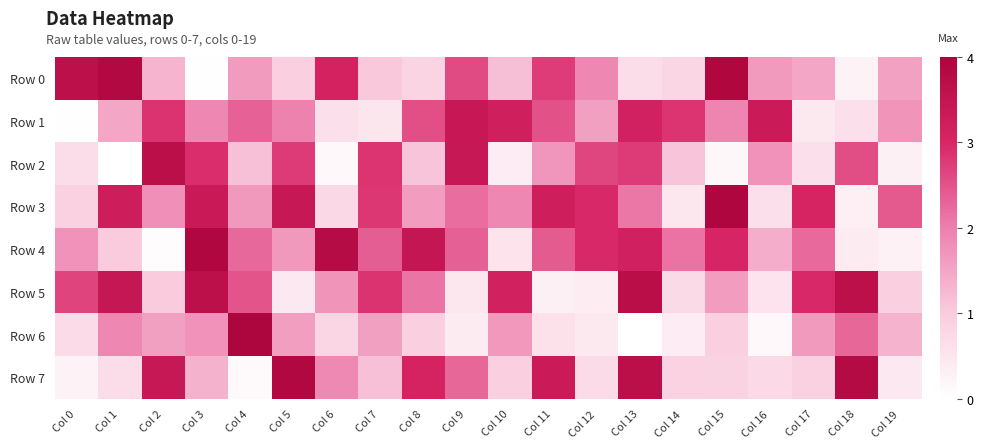

Reading left to right, extract all data points from this chart.

Row 0: Col 0=3.6	Col 1=3.9	Col 2=1.3	Col 3=0.0	Col 4=1.6	Col 5=0.9	Col 6=3.1	Col 7=1.1	Col 8=0.8	Col 9=2.6	Col 10=1.2	Col 11=2.7	Col 12=1.9	Col 13=0.7	Col 14=0.8	Col 15=3.9	Col 16=1.6	Col 17=1.5	Col 18=0.2	Col 19=1.6
Row 1: Col 0=0.0	Col 1=1.5	Col 2=2.9	Col 3=1.9	Col 4=2.3	Col 5=2.0	Col 6=0.6	Col 7=0.5	Col 8=2.5	Col 9=3.4	Col 10=3.2	Col 11=2.5	Col 12=1.6	Col 13=3.1	Col 14=2.8	Col 15=1.9	Col 16=3.3	Col 17=0.4	Col 18=0.6	Col 19=1.7
Row 2: Col 0=0.7	Col 1=0.0	Col 2=3.7	Col 3=2.9	Col 4=1.2	Col 5=2.8	Col 6=0.1	Col 7=2.8	Col 8=1.1	Col 9=3.4	Col 10=0.4	Col 11=1.7	Col 12=2.6	Col 13=2.8	Col 14=1.1	Col 15=0.2	Col 16=1.8	Col 17=0.6	Col 18=2.6	Col 19=0.3
Row 3: Col 0=0.9	Col 1=3.3	Col 2=1.8	Col 3=3.4	Col 4=1.7	Col 5=3.4	Col 6=0.8	Col 7=2.8	Col 8=1.6	Col 9=2.2	Col 10=1.9	Col 11=3.2	Col 12=3.0	Col 13=2.1	Col 14=0.5	Col 15=3.9	Col 16=0.6	Col 17=3.1	Col 18=0.3	Col 19=2.4
Row 4: Col 0=1.8	Col 1=1.0	Col 2=0.1	Col 3=3.9	Col 4=2.3	Col 5=1.7	Col 6=3.8	Col 7=2.4	Col 8=3.5	Col 9=2.3	Col 10=0.6	Col 11=2.4	Col 12=3.0	Col 13=3.2	Col 14=2.1	Col 15=3.0	Col 16=1.4	Col 17=2.2	Col 18=0.4	Col 19=0.3
Row 5: Col 0=2.7	Col 1=3.4	Col 2=1.0	Col 3=3.6	Col 4=2.5	Col 5=0.5	Col 6=1.7	Col 7=2.9	Col 8=2.1	Col 9=0.5	Col 10=3.2	Col 11=0.3	Col 12=0.4	Col 13=3.7	Col 14=0.7	Col 15=1.6	Col 16=0.5	Col 17=3.0	Col 18=3.6	Col 19=0.9
Row 6: Col 0=0.7	Col 1=1.9	Col 2=1.6	Col 3=1.8	Col 4=4.0	Col 5=1.6	Col 6=0.8	Col 7=1.6	Col 8=0.9	Col 9=0.4	Col 10=1.7	Col 11=0.6	Col 12=0.4	Col 13=0.0	Col 14=0.4	Col 15=0.9	Col 16=0.1	Col 17=1.6	Col 18=2.3	Col 19=1.3
Row 7: Col 0=0.2	Col 1=0.7	Col 2=3.4	Col 3=1.3	Col 4=0.1	Col 5=3.9	Col 6=1.9	Col 7=1.1	Col 8=3.1	Col 9=2.3	Col 10=0.9	Col 11=3.3	Col 12=0.7	Col 13=3.7	Col 14=0.9	Col 15=0.9	Col 16=0.7	Col 17=0.9	Col 18=3.8	Col 19=0.5